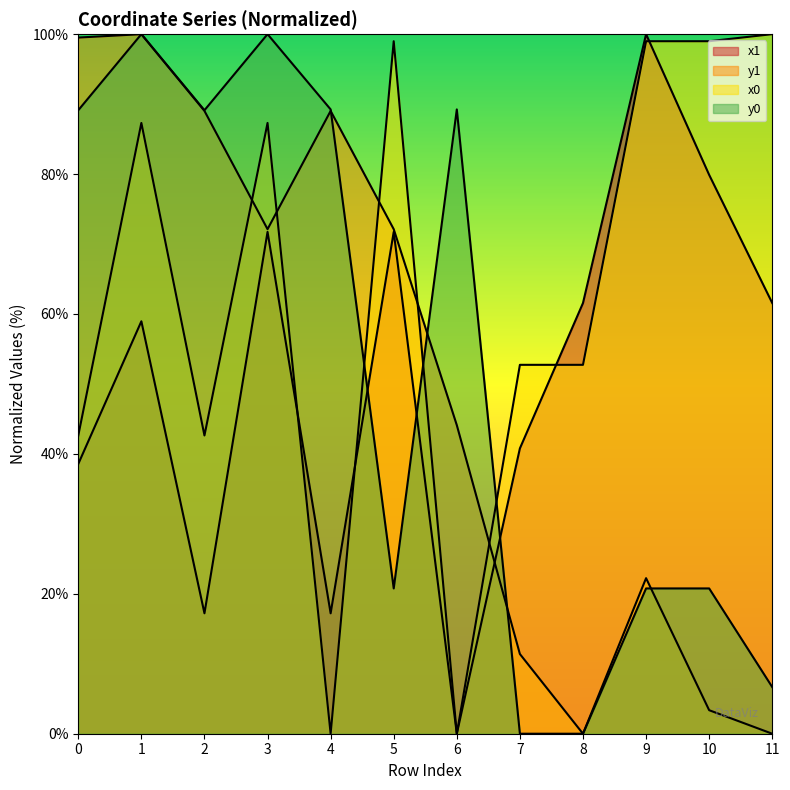

Rank the series at 6 from lowest to highest value.

x1, x0, y1, y0